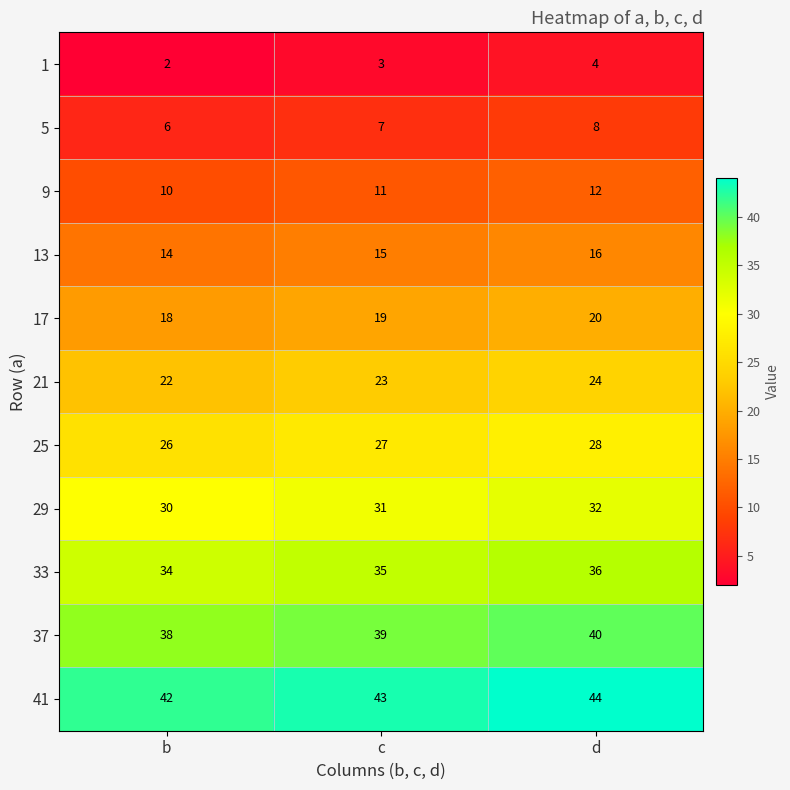

Is it true that 5 equals 4 at d?

False